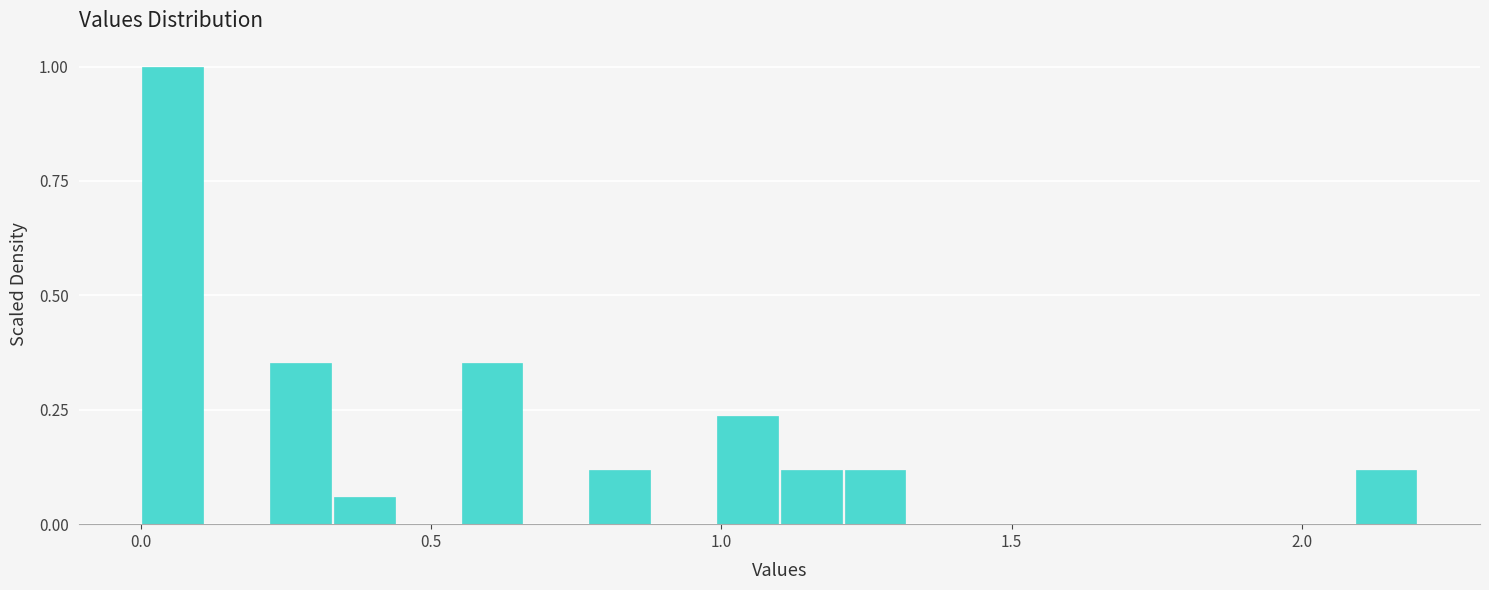

Read against the x-axis, roughly where is the centre of the tallest bar?

0.05